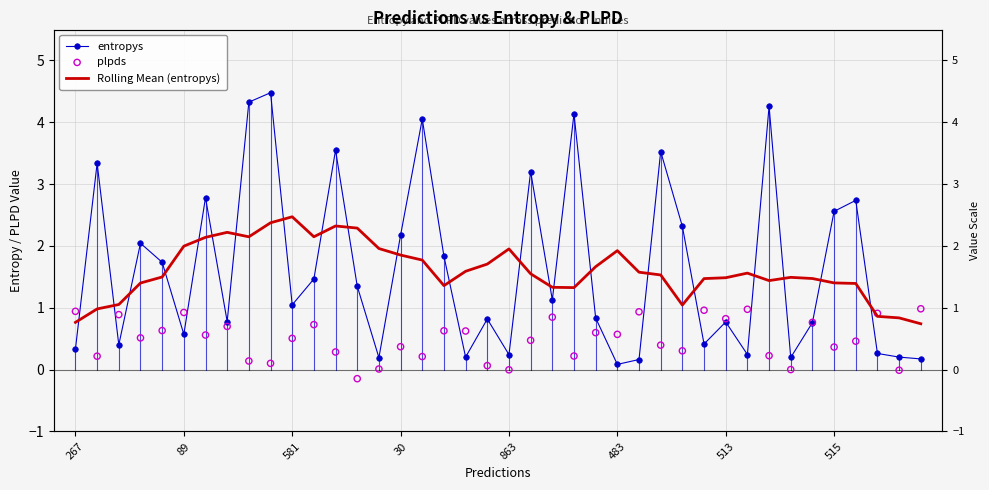

At which category is the sum across all series the highest?

9